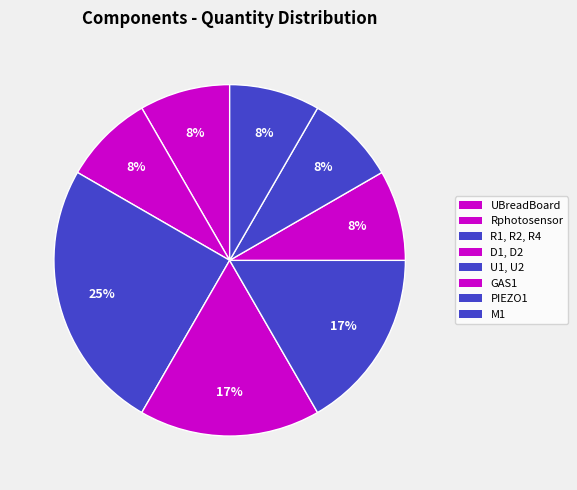

Is it true that GAS1 is 8% of the pie?

True